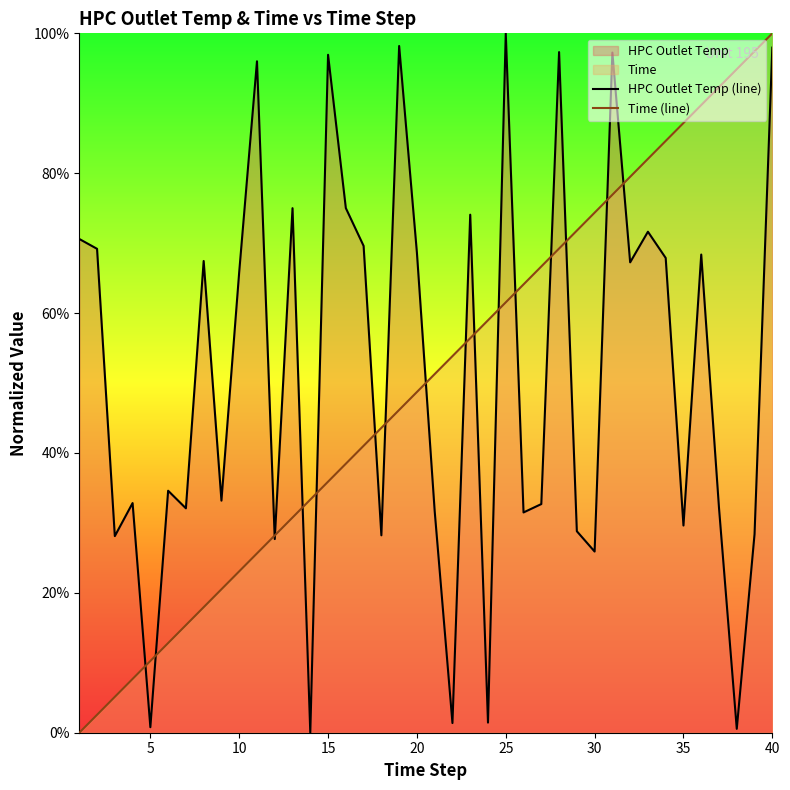

How many interior local valleys does the HPC Outlet Temp (line) series have?

14